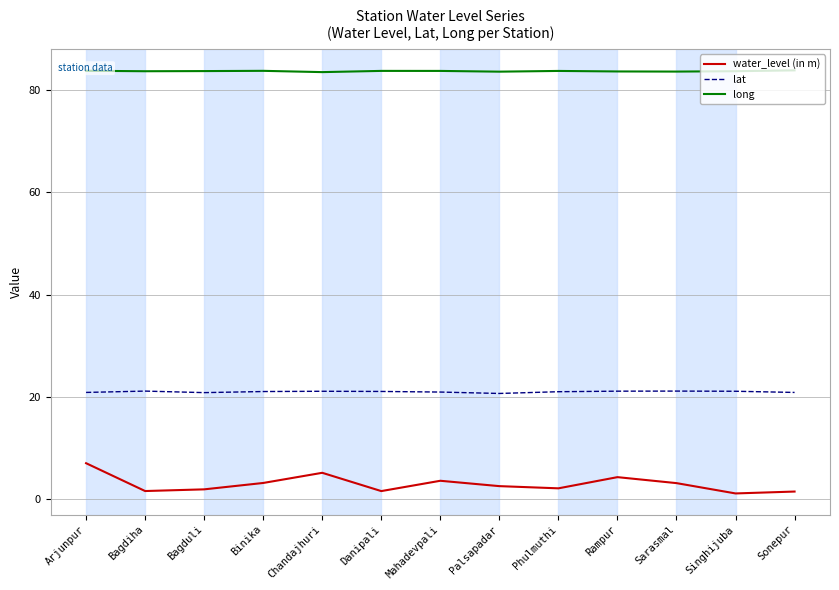

Which series has the largest range (max minus min)?

water_level (in m)